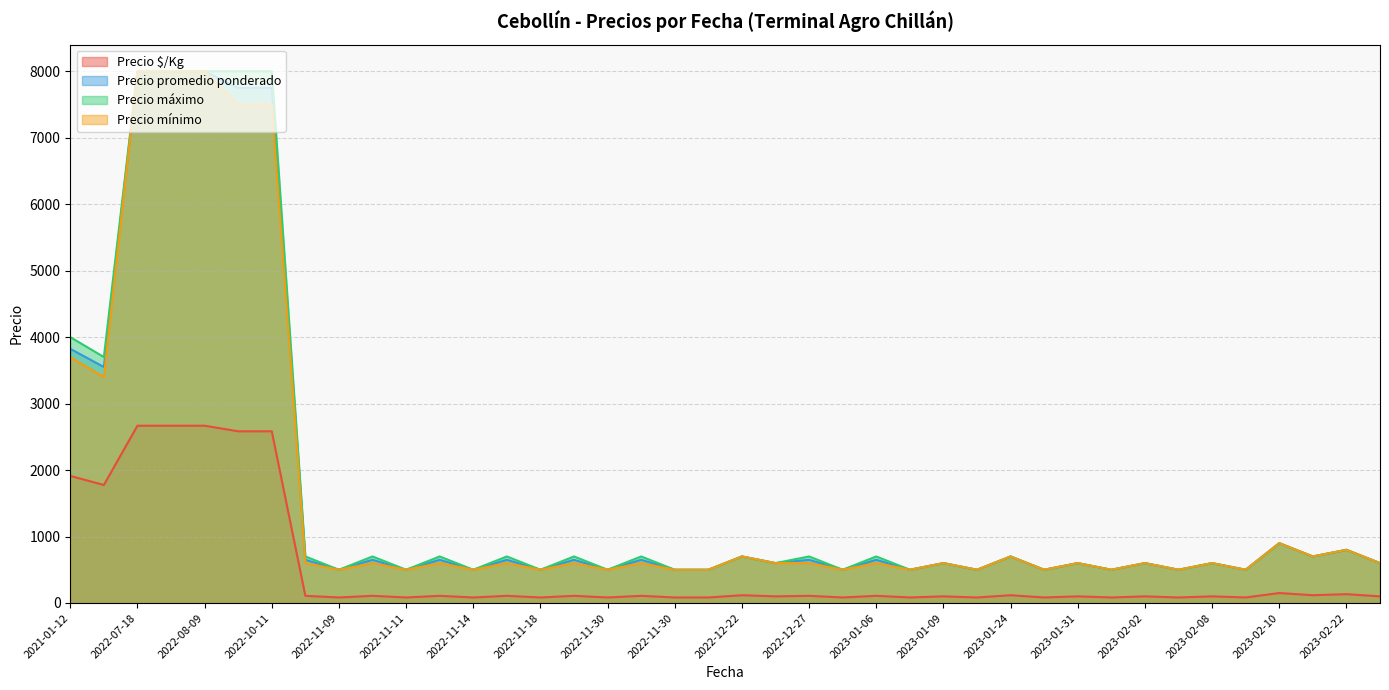

What is the label of the 22nd point from the right?

2022-11-30